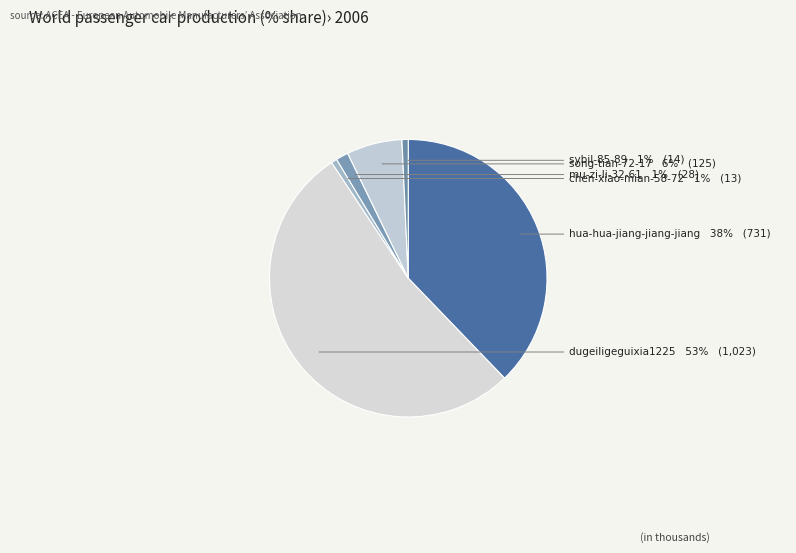

To the nearest percent, what is the average slice percentage?

17%